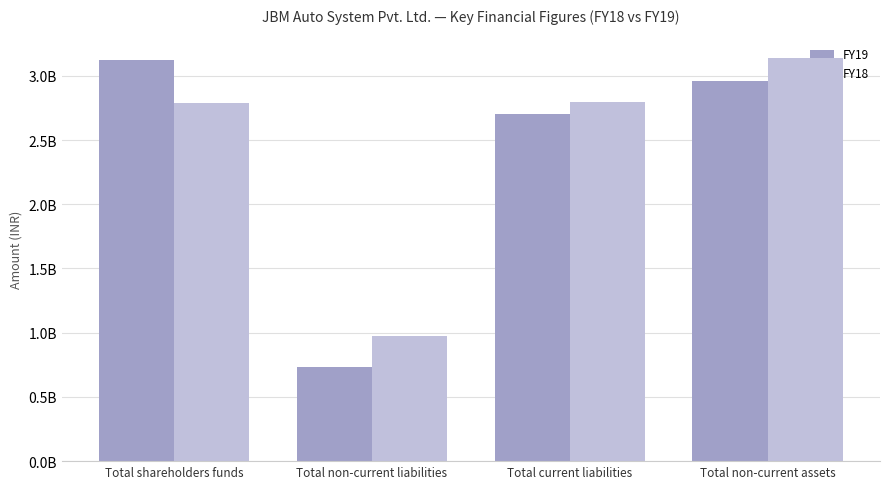

Does the chart contain stacked bars?

No